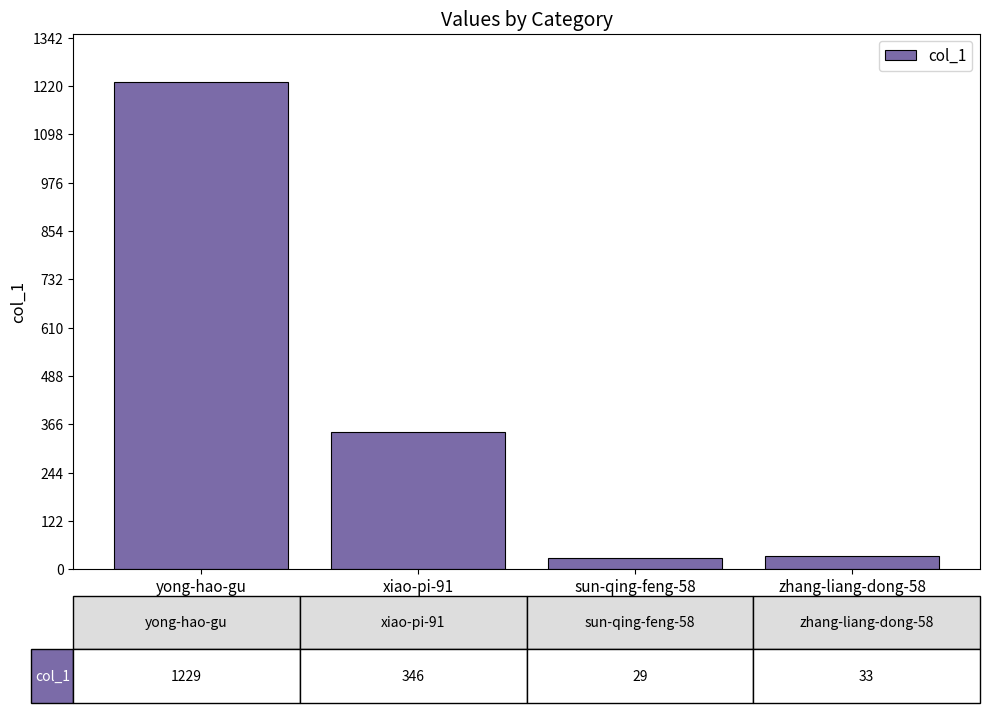

What is the change in value from yong-hao-gu to xiao-pi-91?

-883